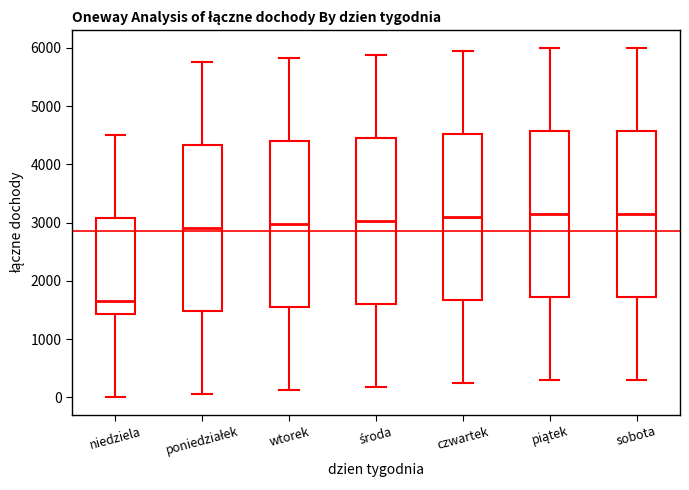

Reading left to right, read every box against the y-axis: the position of its median line, the range the box covers, and the ends of its whiskers. The values are not printed on the chart, so give them approximately, as read against the axis.

niedziela: median 1700, box 1400 to 3100, whiskers 0 to 4500
poniedziałek: median 2900, box 1500 to 4300, whiskers 100 to 5800
wtorek: median 3000, box 1500 to 4400, whiskers 100 to 5800
środa: median 3000, box 1600 to 4500, whiskers 200 to 5900
czwartek: median 3100, box 1700 to 4500, whiskers 200 to 5900
piątek: median 3200, box 1700 to 4600, whiskers 300 to 6000
sobota: median 3200, box 1700 to 4600, whiskers 300 to 6000